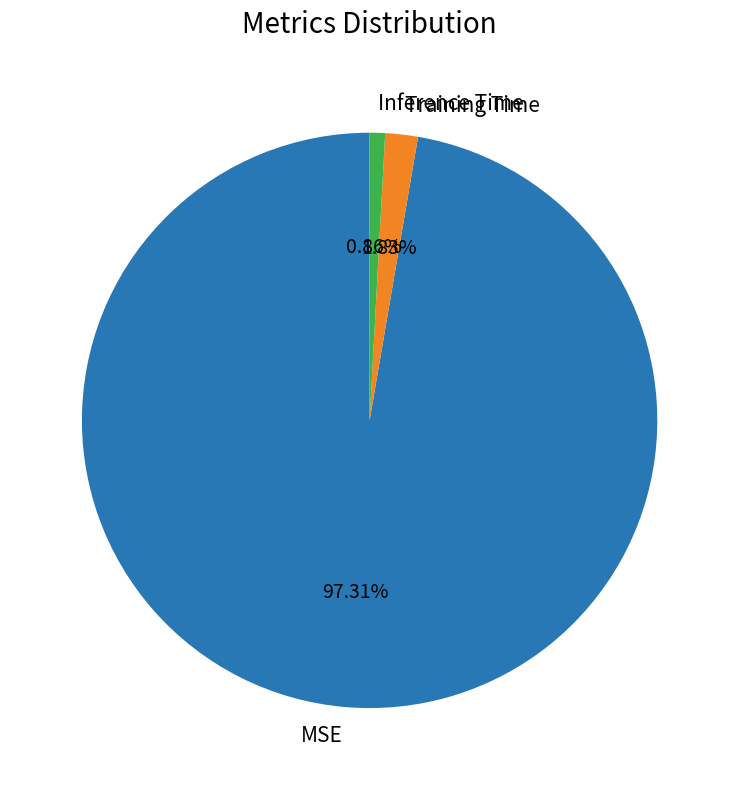

How many slices are in this pie chart?

3